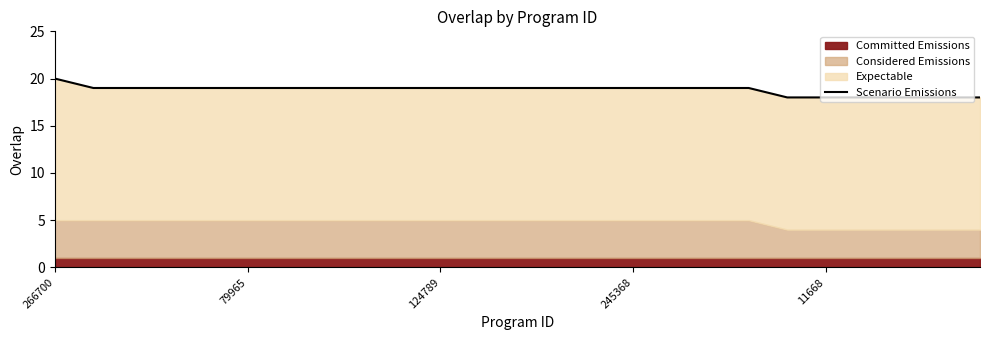

True or false: the data shows 12 at 11668.

False